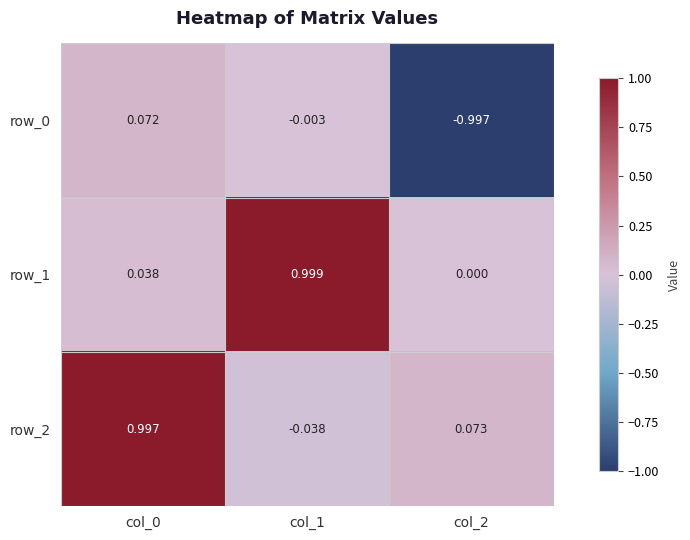

Is the value of row_1 at col_0 greater than the value of row_2 at col_1?

Yes